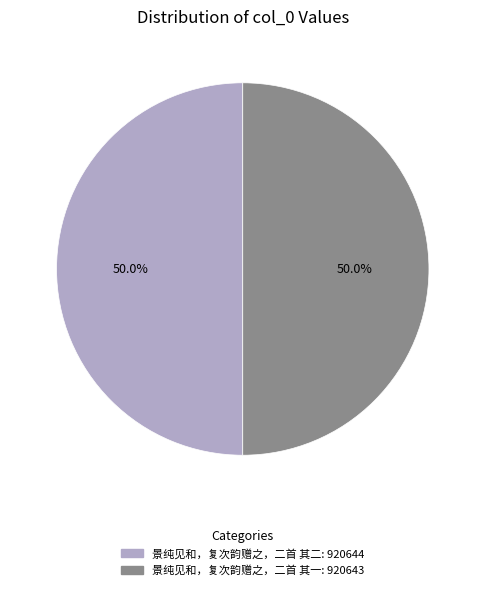

Approximately how many times larger is the value at 景纯见和，复次韵赠之，二首 其二 compared to 景纯见和，复次韵赠之，二首 其一?

1.0